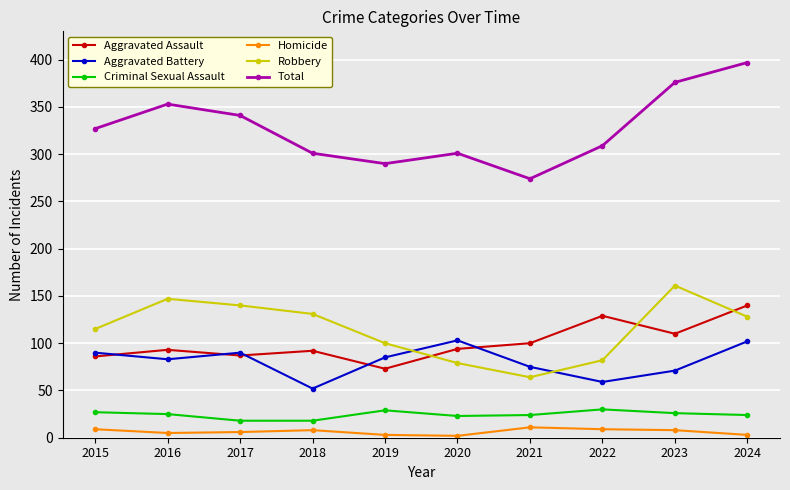

What is the maximum value shown in the chart?

397